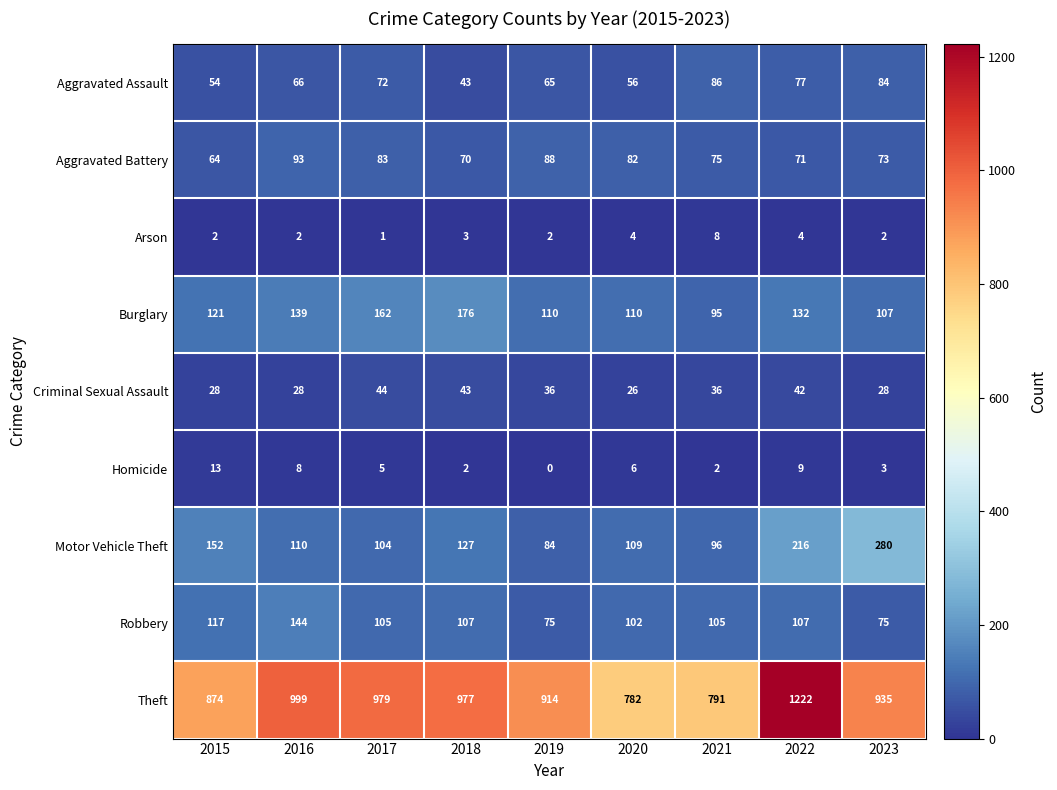

Which series has the widest spread of values?

Theft